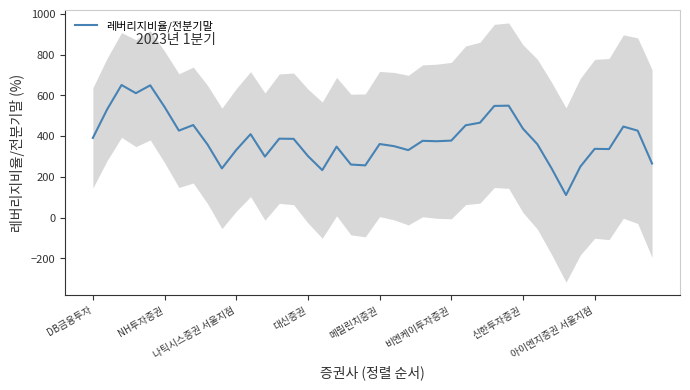

What is the difference between the values at 14 and 8?

28.0